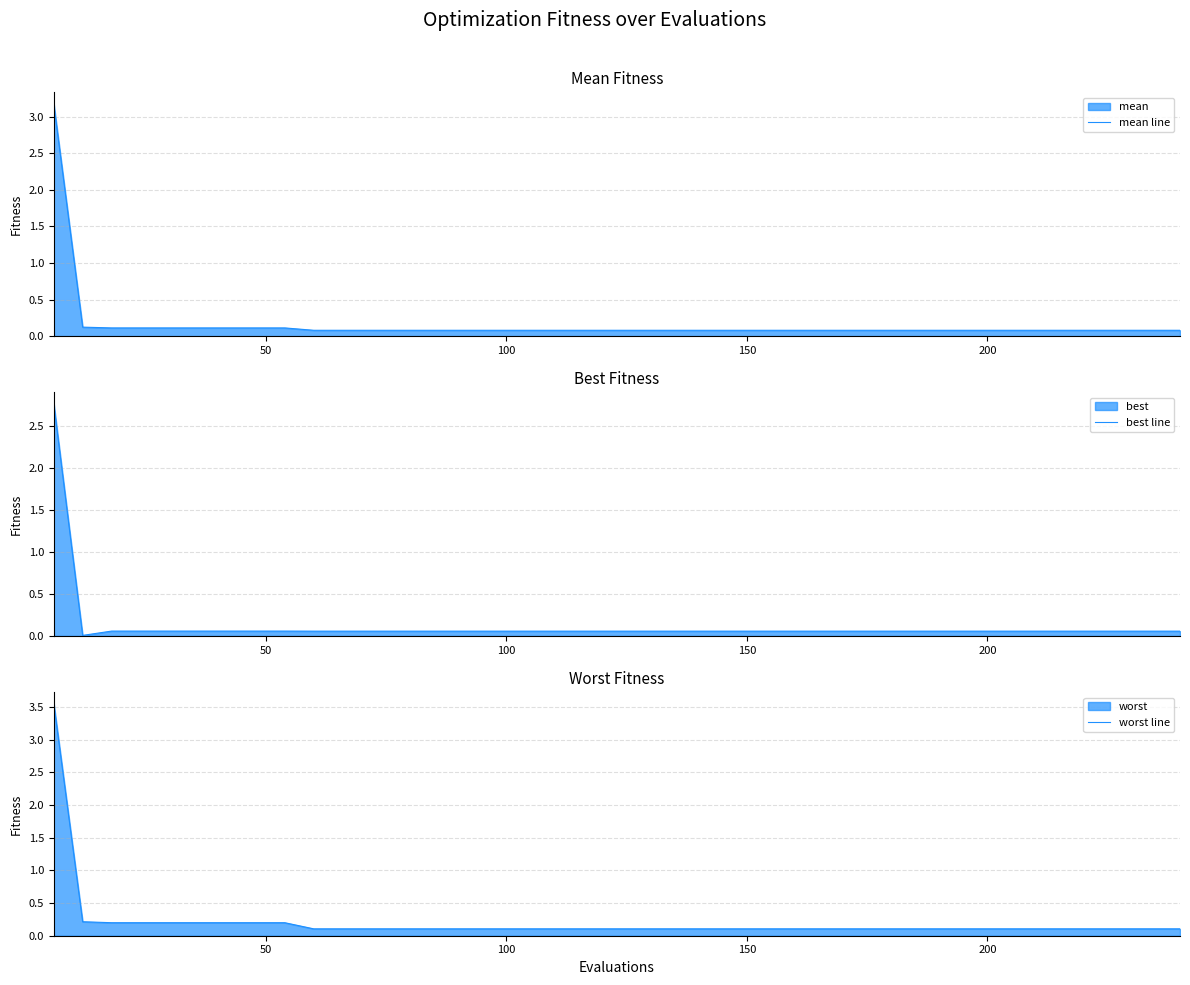

Rank the series by their average value, from highest to lowest.

worst line, mean line, best line